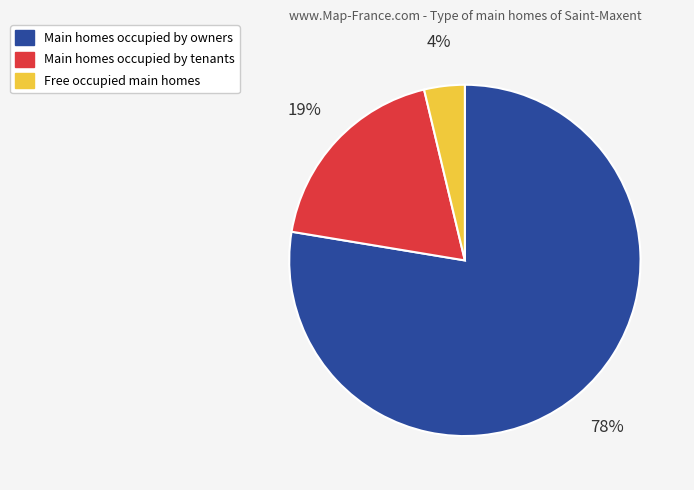

Is it true that Free occupied main homes is 4% of the pie?

True